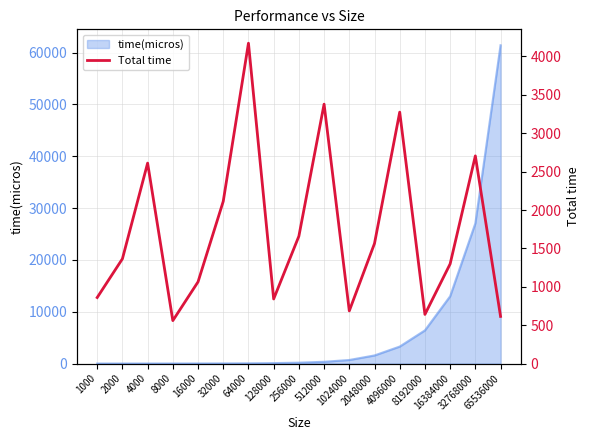

At which label is time(micros) closest to 30700?

32768000